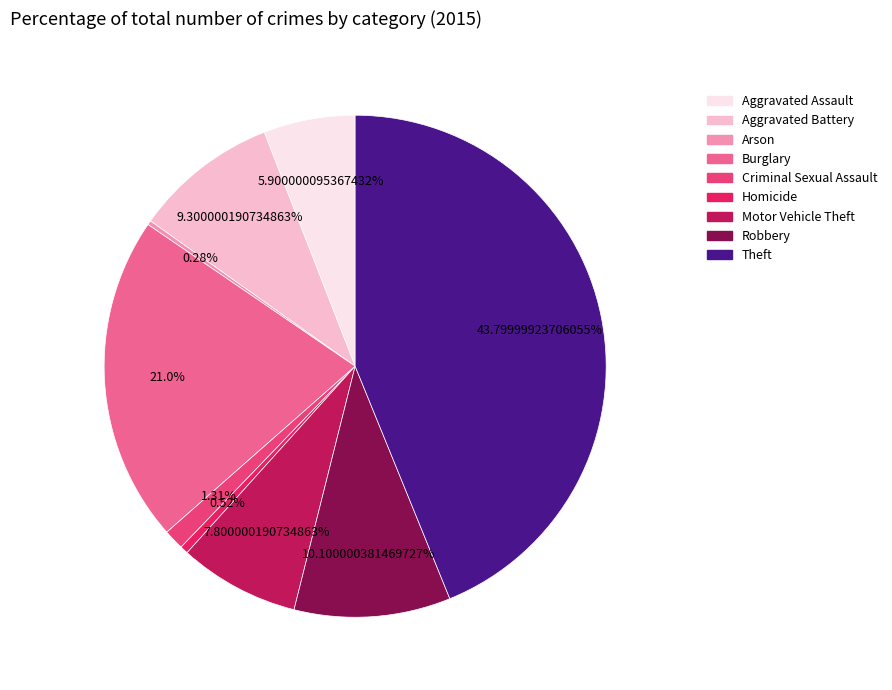

Is it true that Aggravated Assault is 1% of the pie?

False